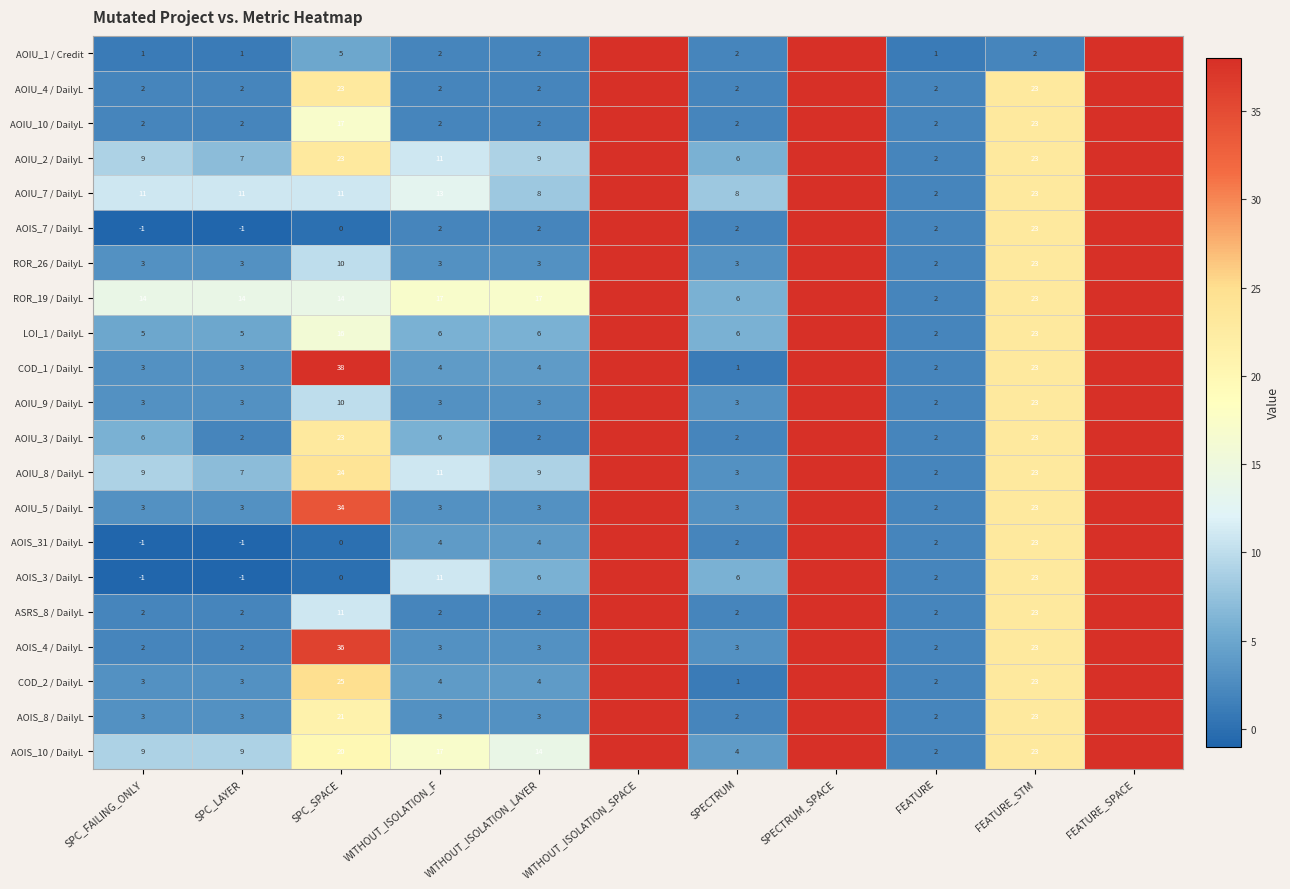

The LOI_1 / DailyL series shows 35 at FEATURE_STM. True or false?

False